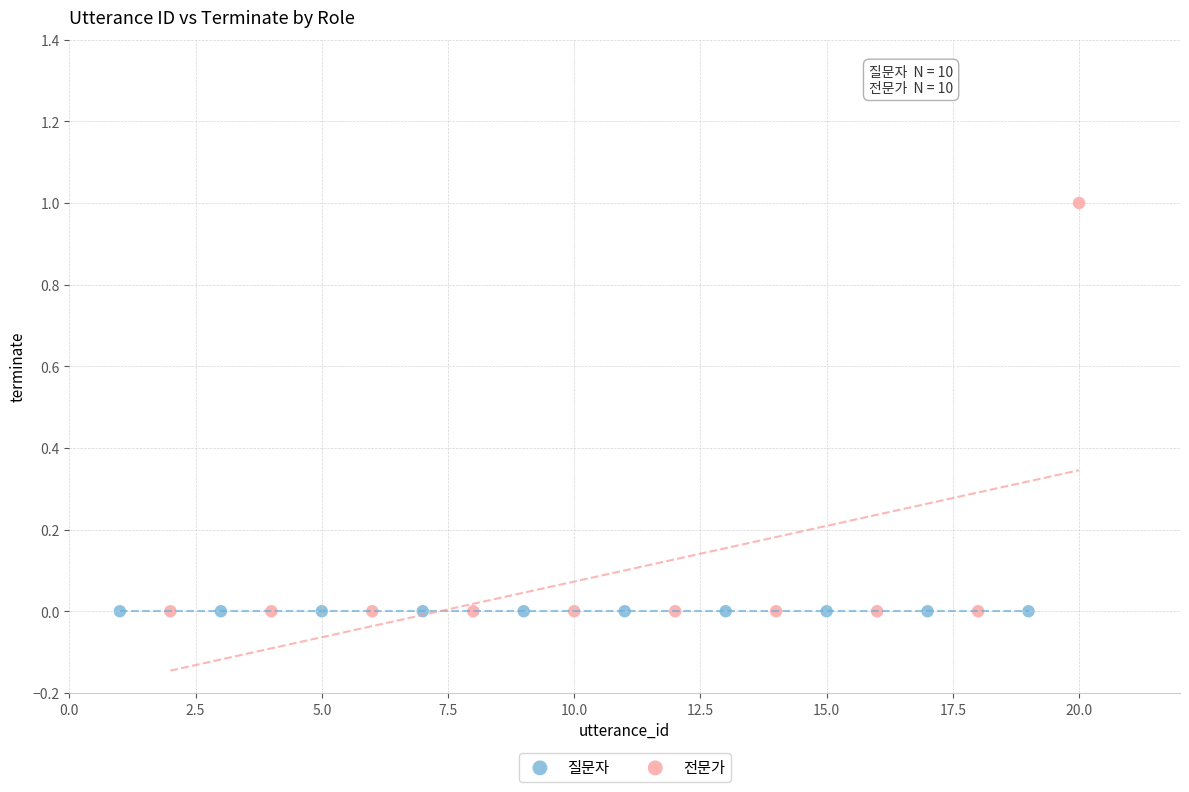

Which series contains the highest Y value?

전문가